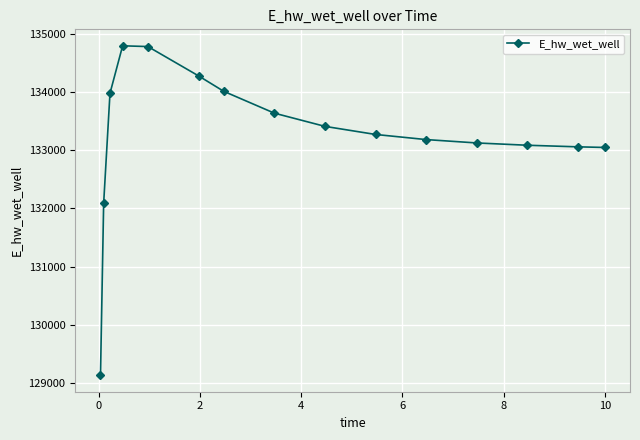

What is the average value?

133258.4